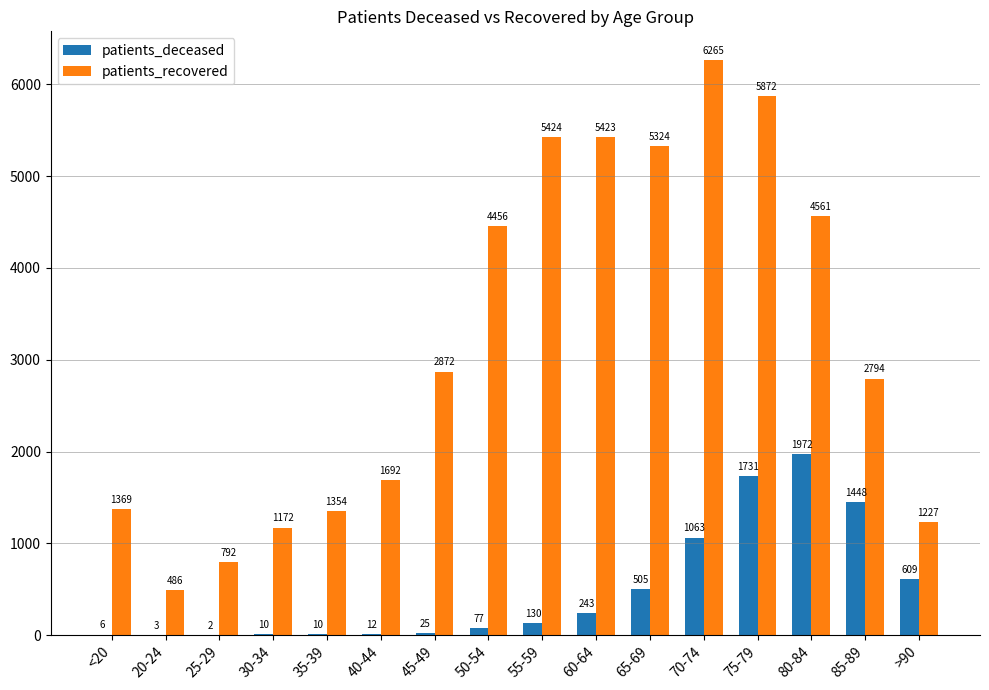

Which series has the widest spread of values?

patients_recovered